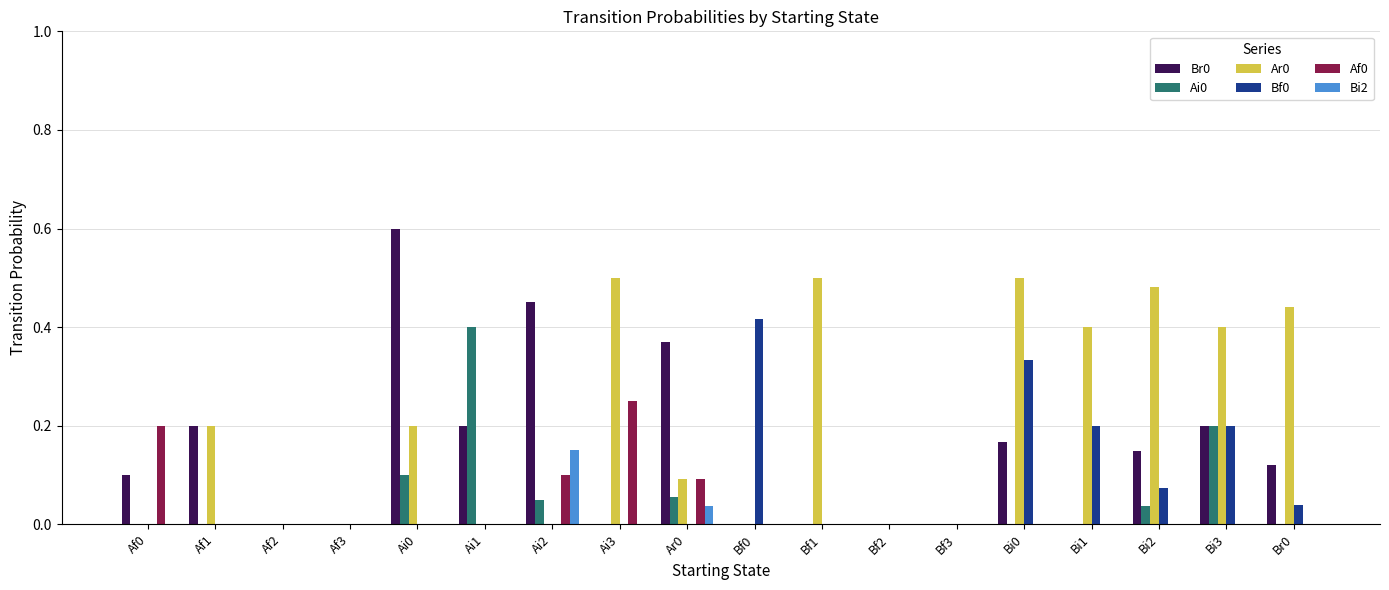

What is the sum of all Br0 values?

2.6